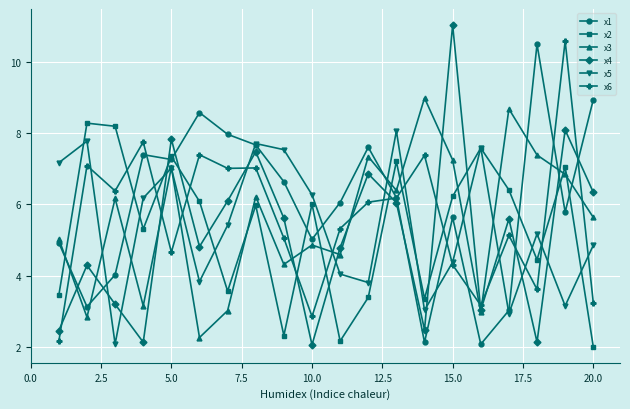

How many lines are shown in the chart?

6